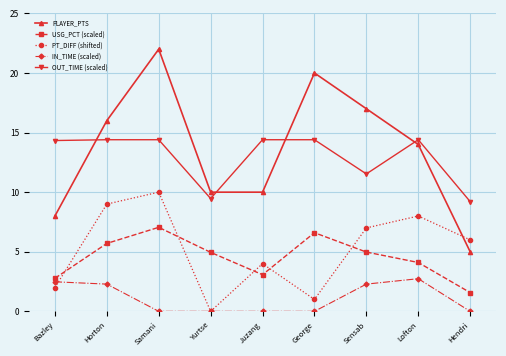

True or false: PT_DIFF (shifted) and OUT_TIME (scaled) cross at least once.

False